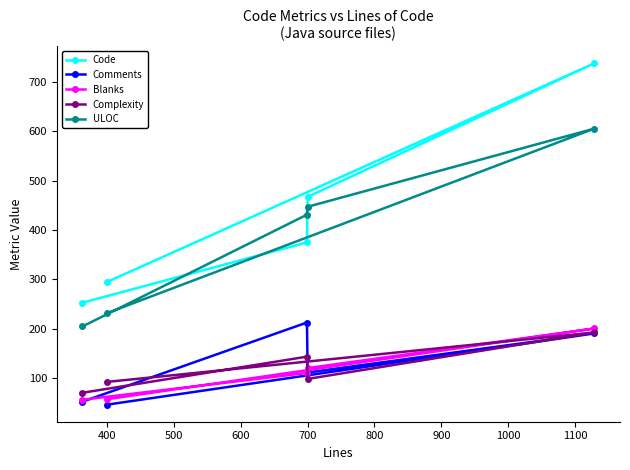

What is the minimum value for ULOC?

205